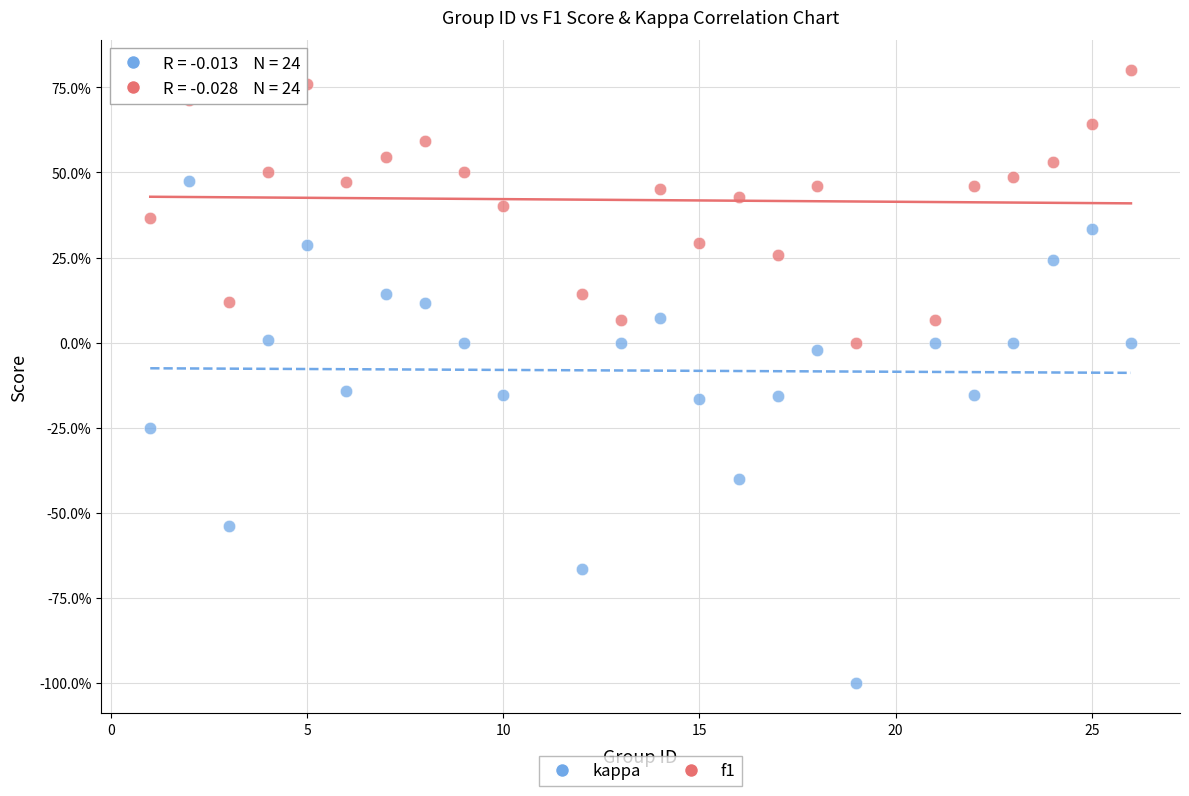

What are all the series names shown in the legend?

kappa, f1